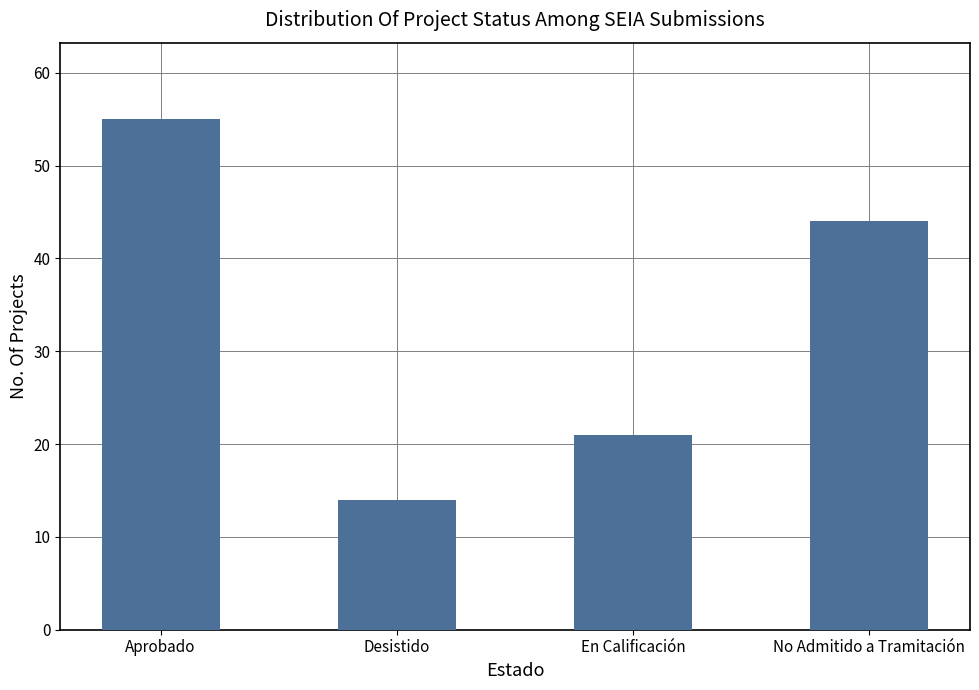

Between Desistido and Aprobado, which is larger?

Aprobado